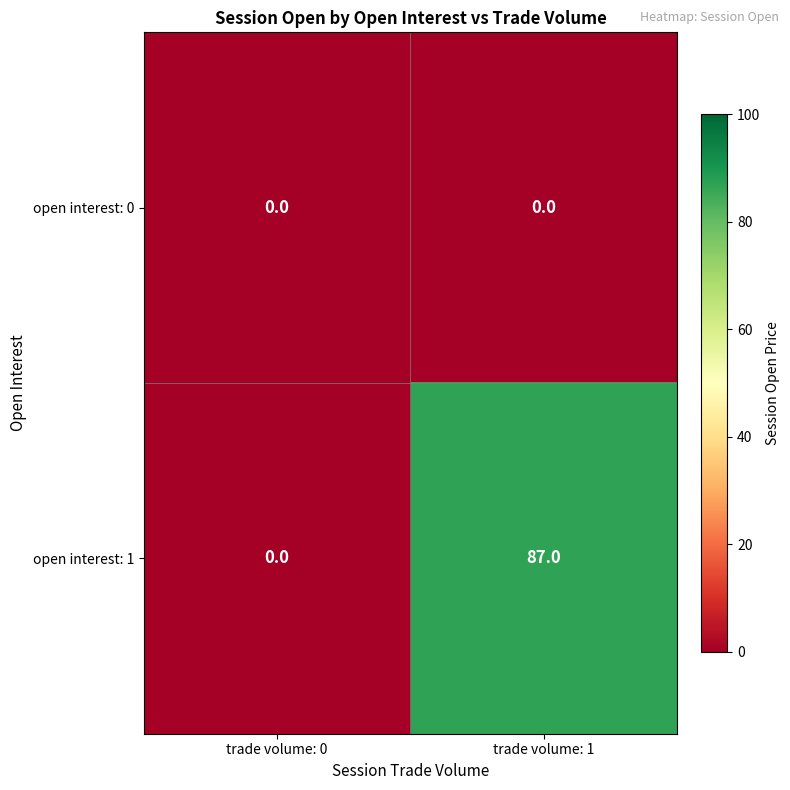

Which series has the largest range (max minus min)?

open interest: 1